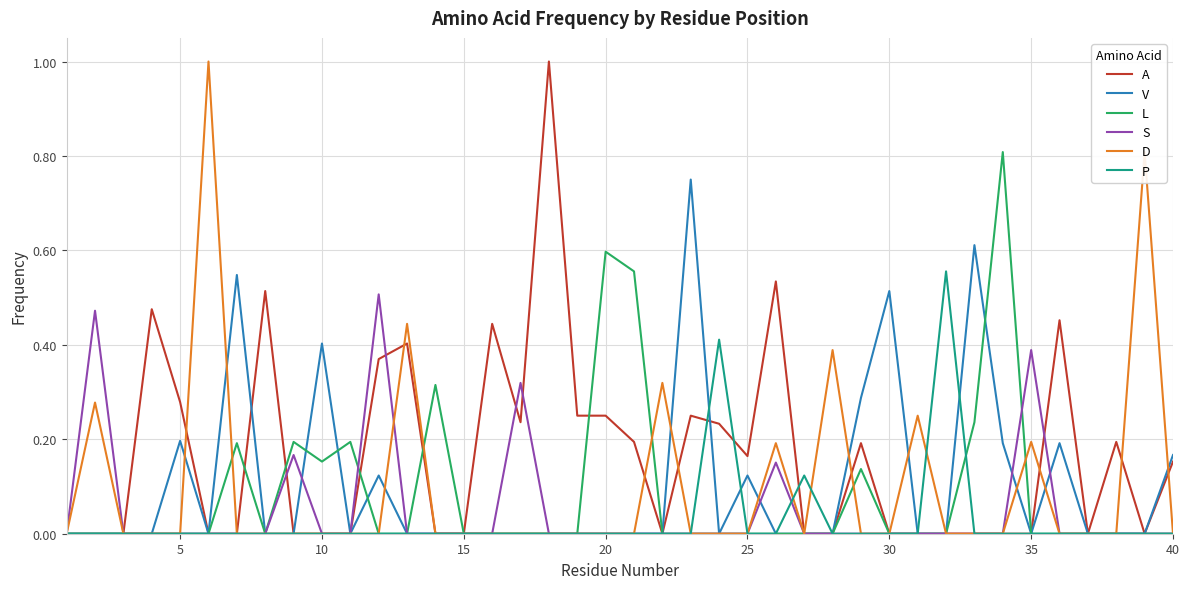

What is the sum of all P values?

1.1